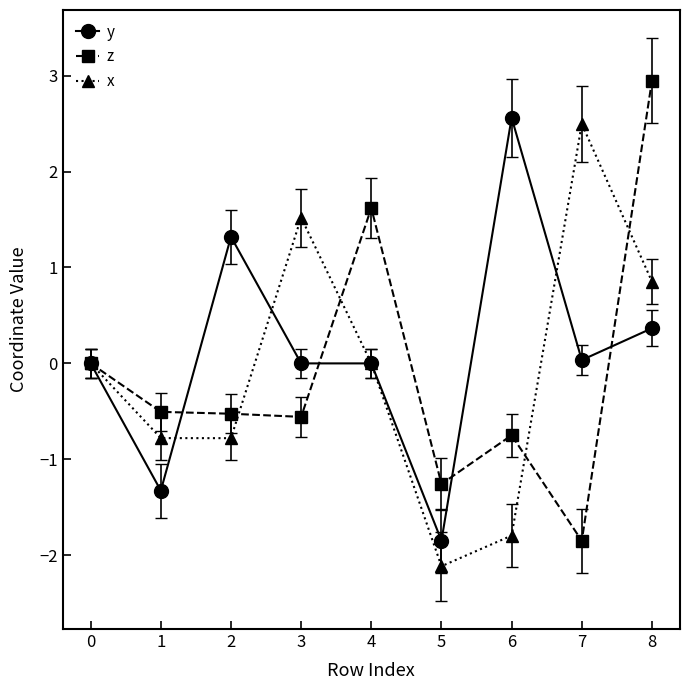

What is the difference between the second highest and minimum values in the y series?

3.2